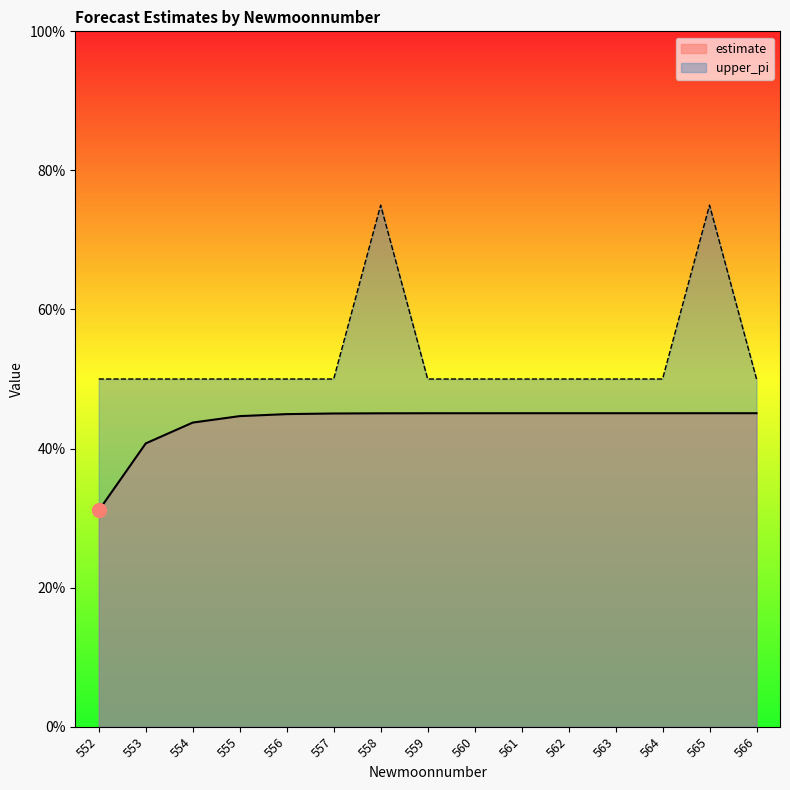

At which category is the sum across all series the highest?

565